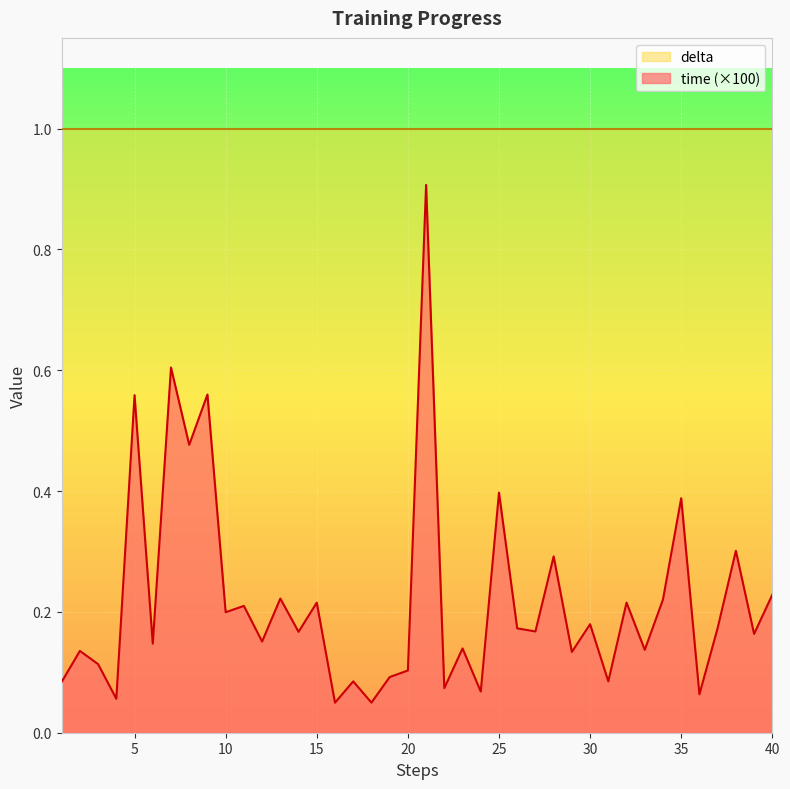

What is the approximate value at 31?

0.1